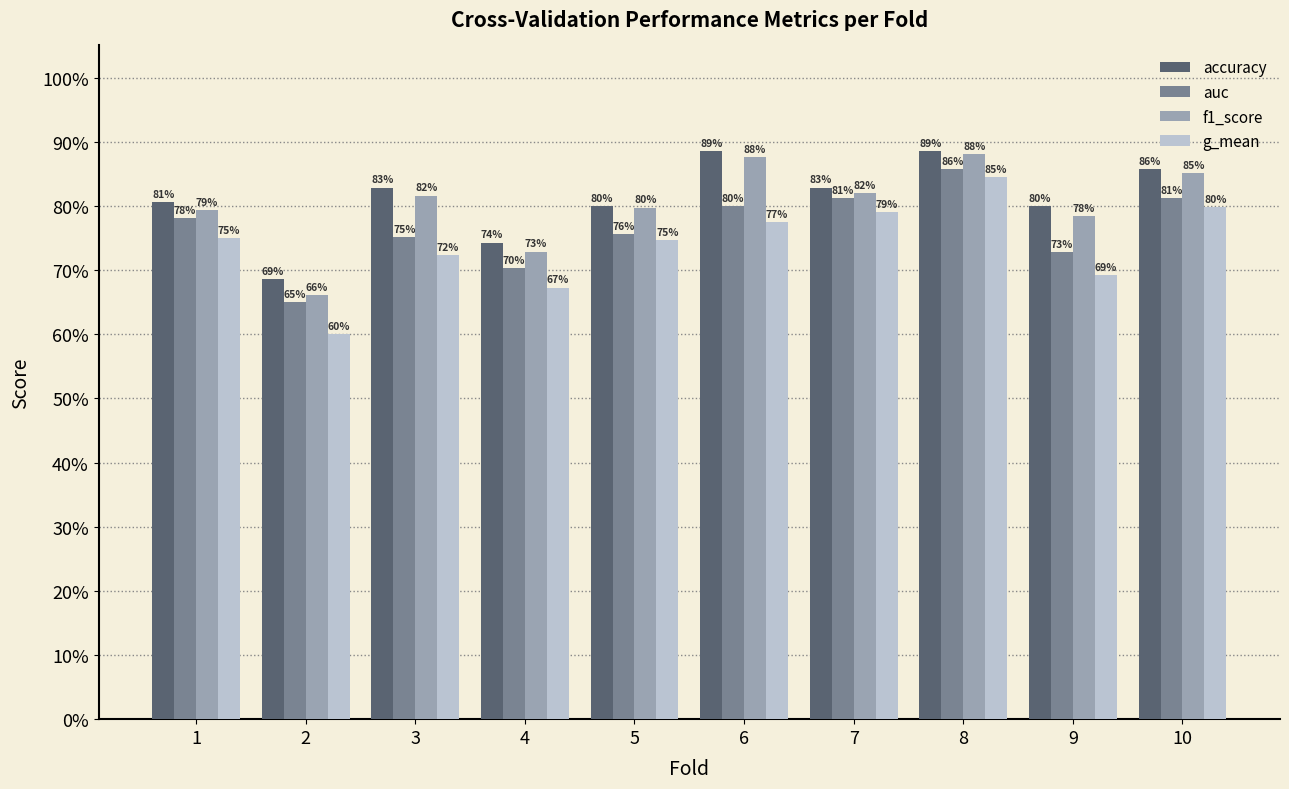

List the series in order of their peak value, highest first.

accuracy, f1_score, auc, g_mean